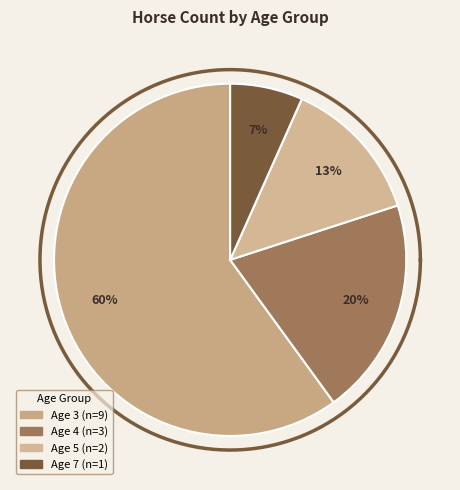

The Age 5 slice represents 13% of the pie. True or false?

True